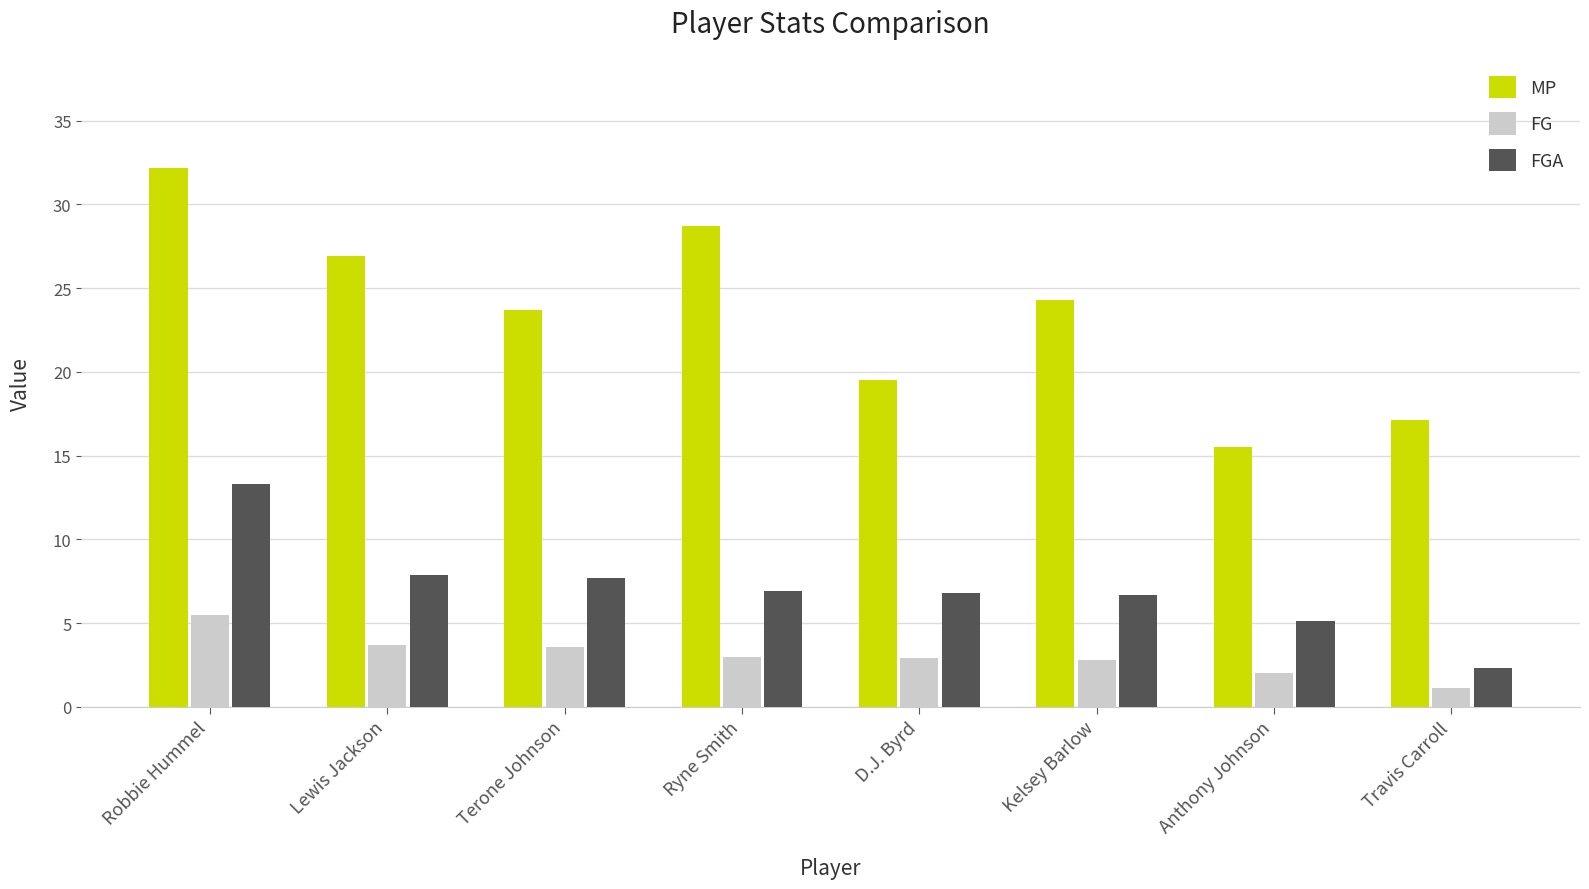

Read the MP value at Anthony Johnson.

15.5